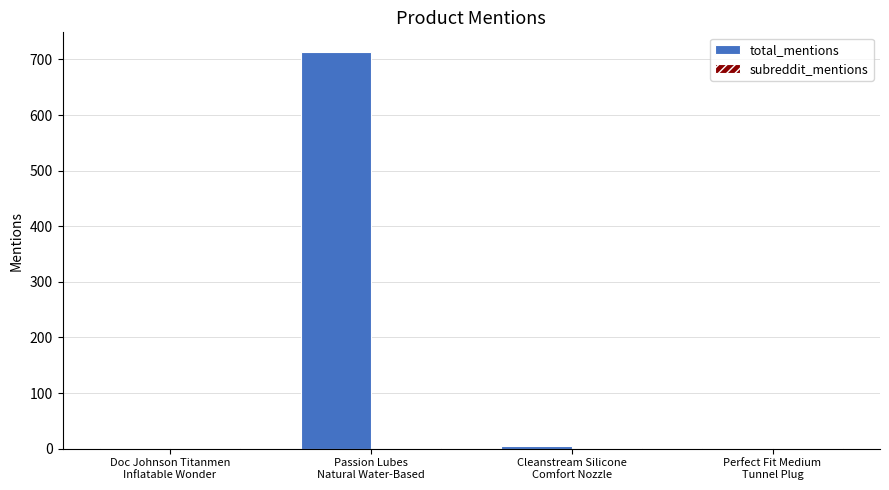

What is the maximum value shown in the chart?

713